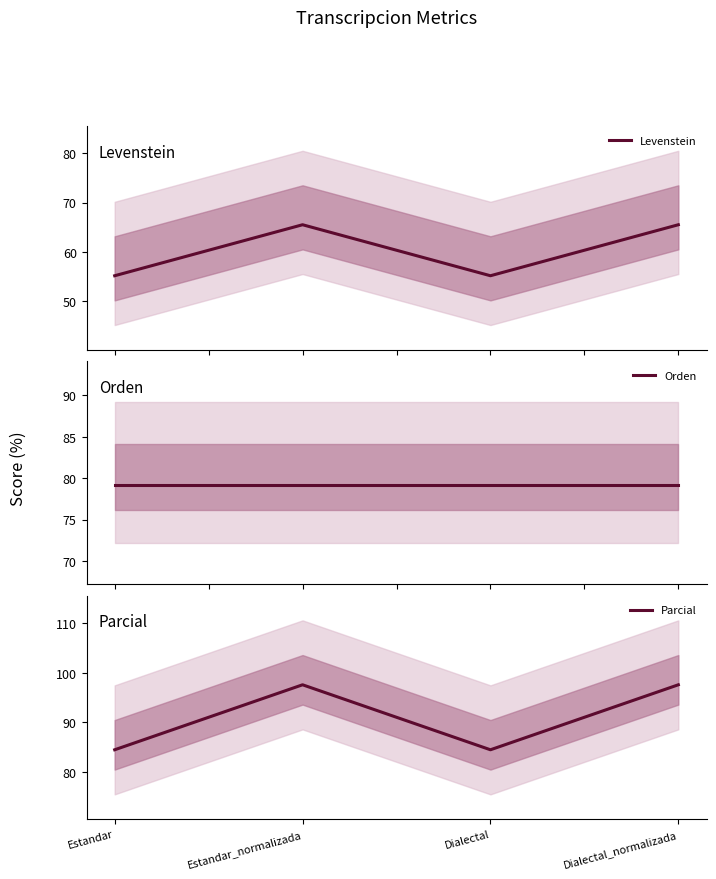

What is the label of the 2nd point from the left?

Estandar_normalizada